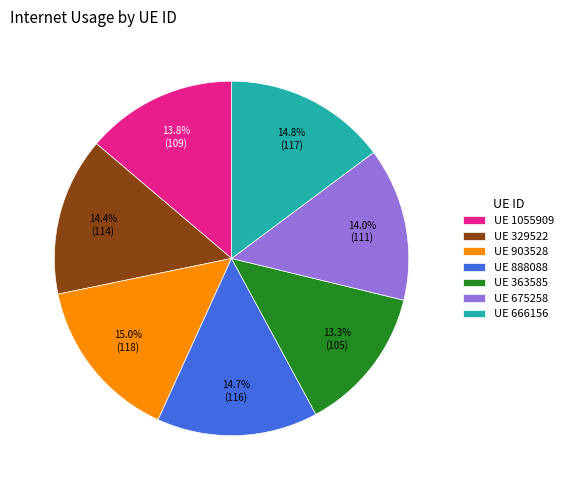

How many slices are in this pie chart?

7